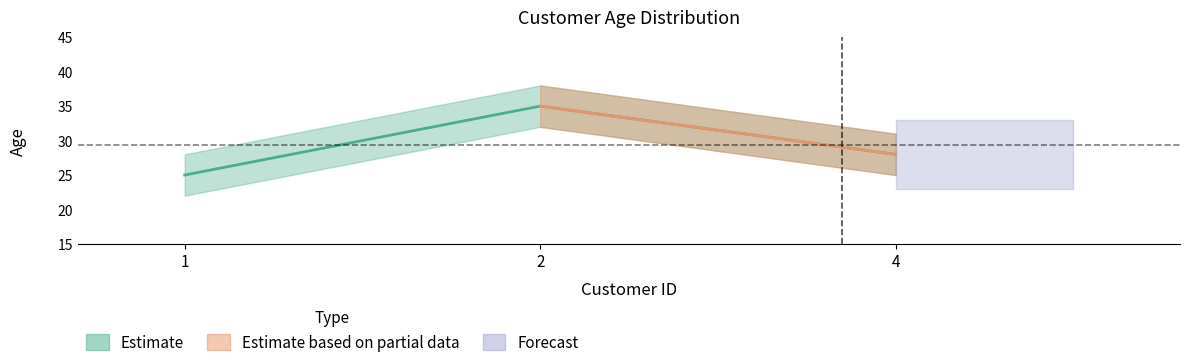

What is the difference between the maximum and minimum values?

10